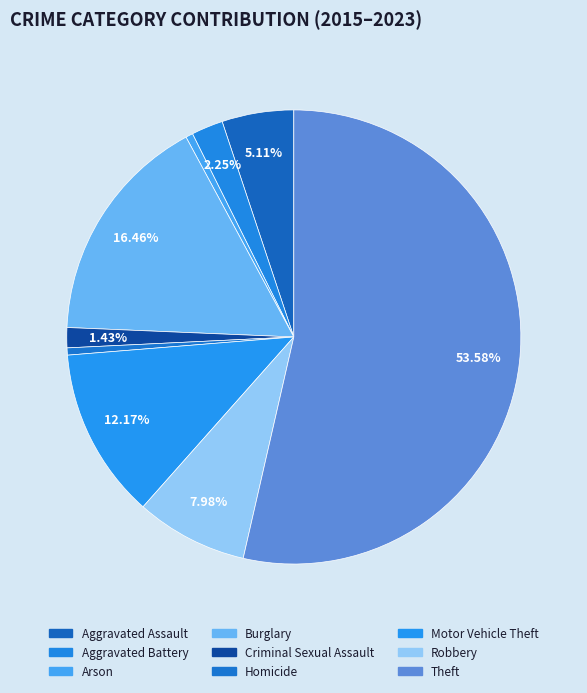

Is it true that Theft is 48% of the pie?

False